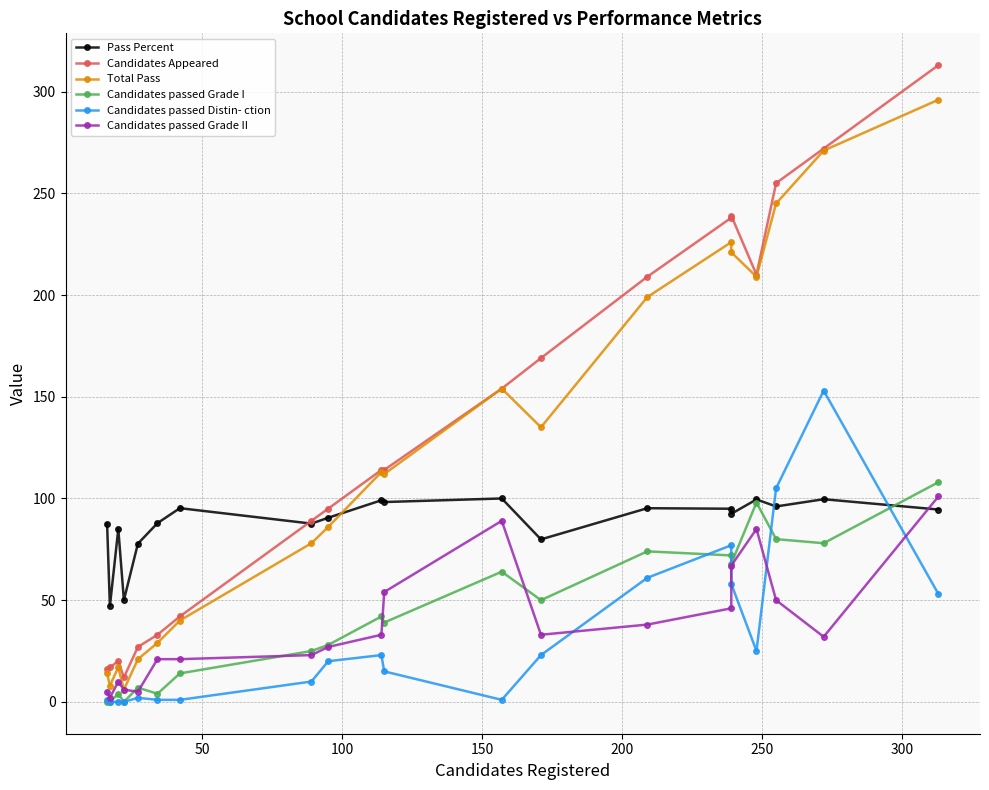

List the series in order of their peak value, lowest first.

Pass Percent, Candidates passed Grade II, Candidates passed Grade I, Candidates passed Distin- ction, Total Pass, Candidates Appeared